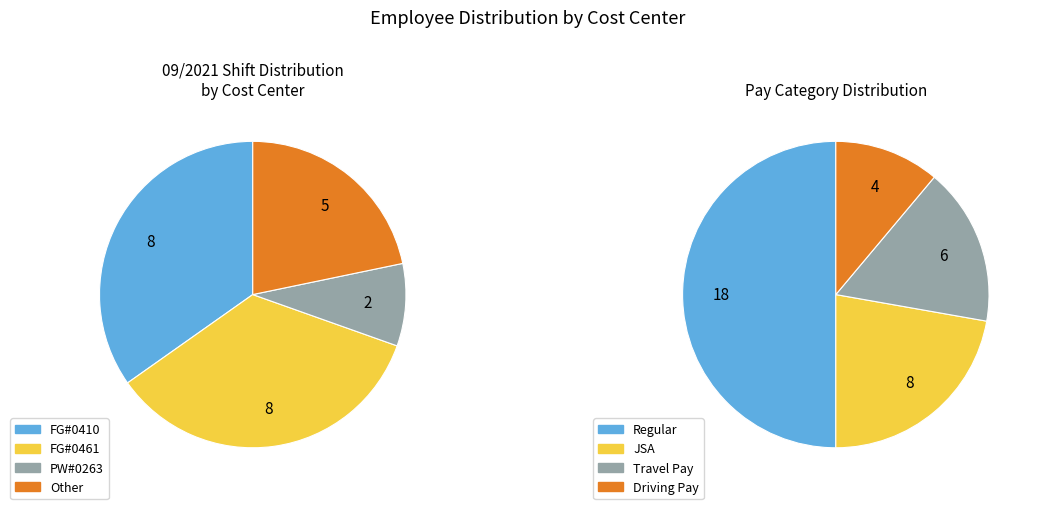

Is it true that Other is 22% of the pie?

True